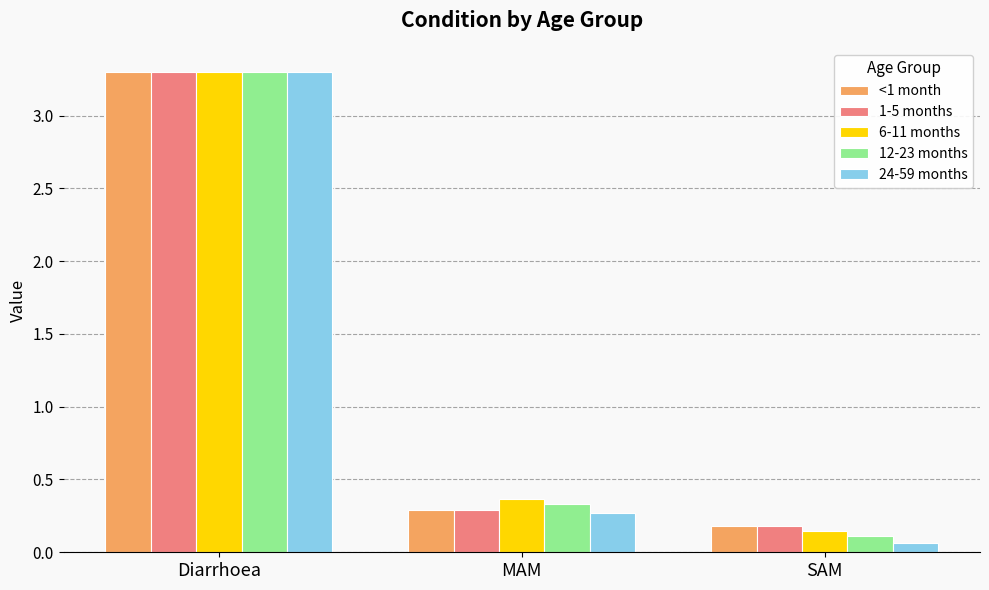

Where is 6-11 months nearest to the value 1?

MAM